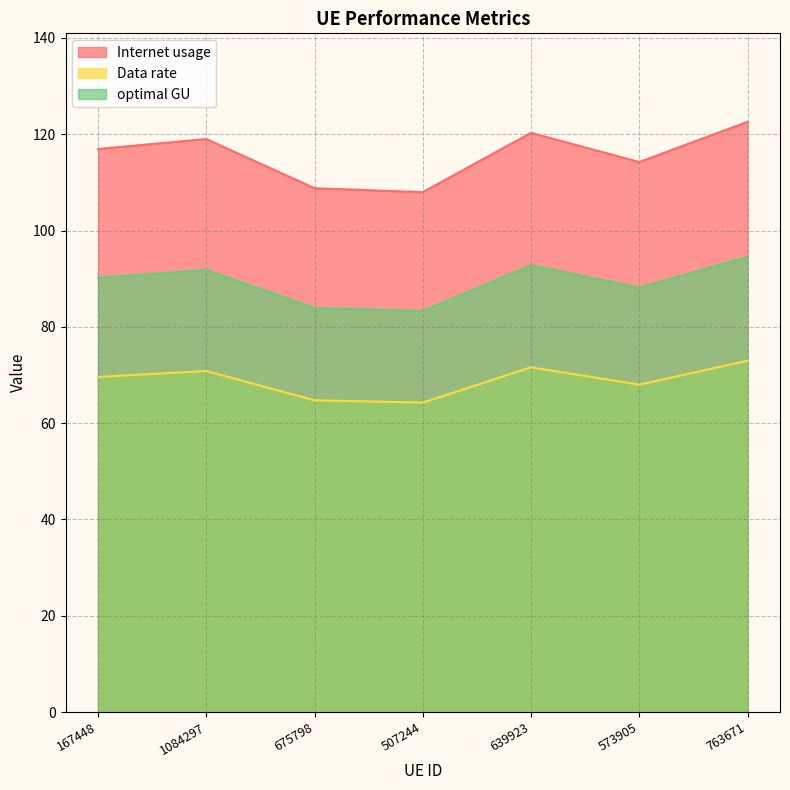

In Internet usage, how many points are higher than both neighbors (excluding endpoints)?

2